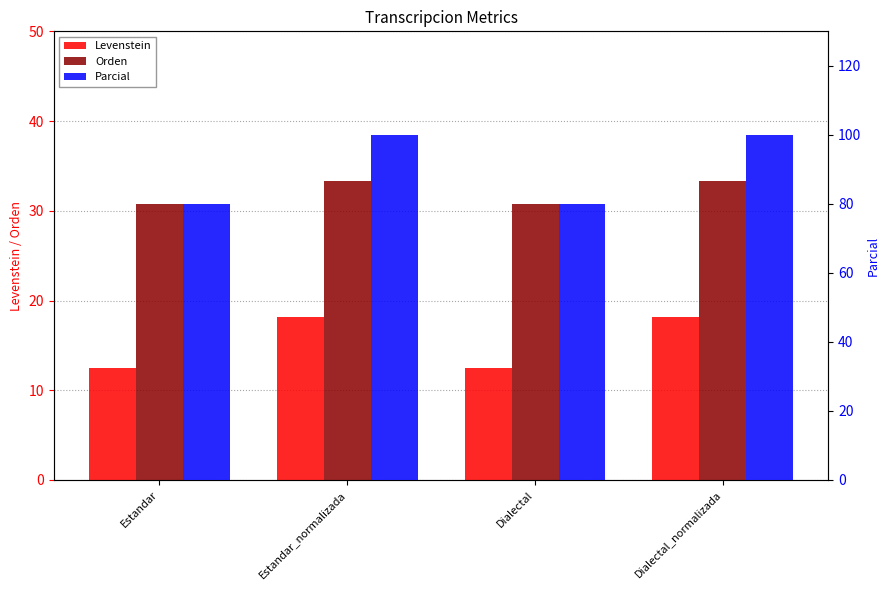

How many series are shown in this chart?

3